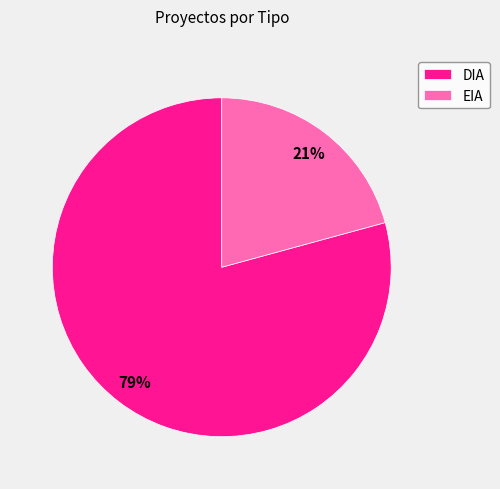

Does EIA represent more than half of the total?

No